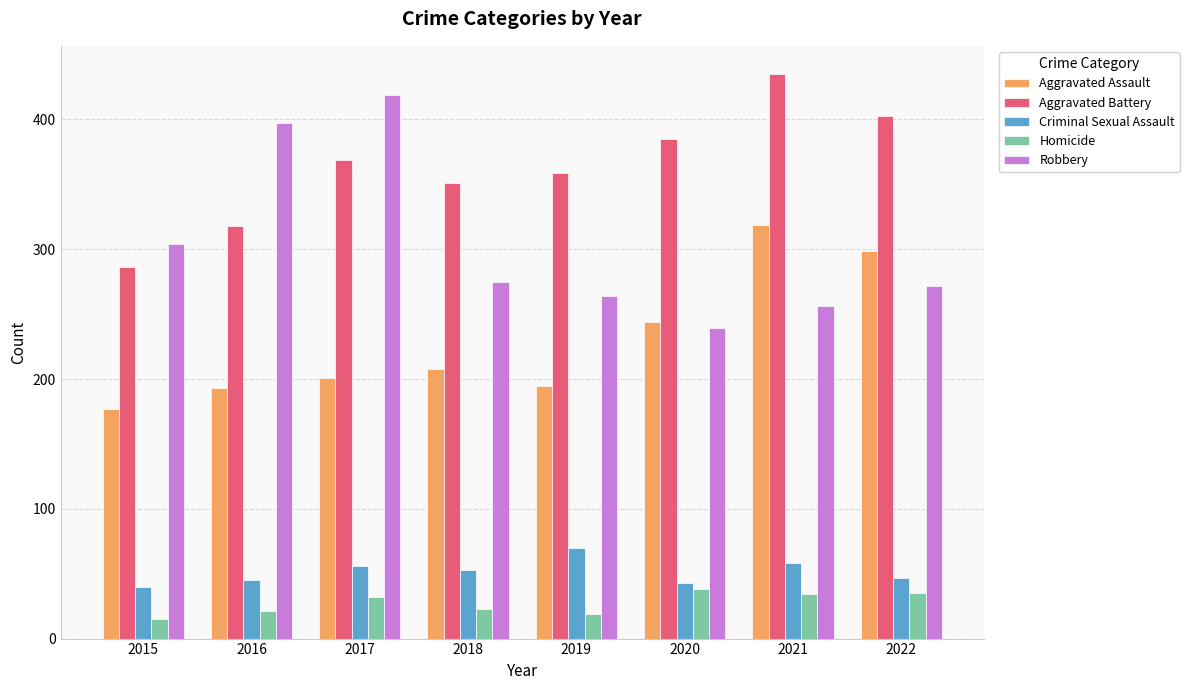

Which series has the largest range (max minus min)?

Robbery